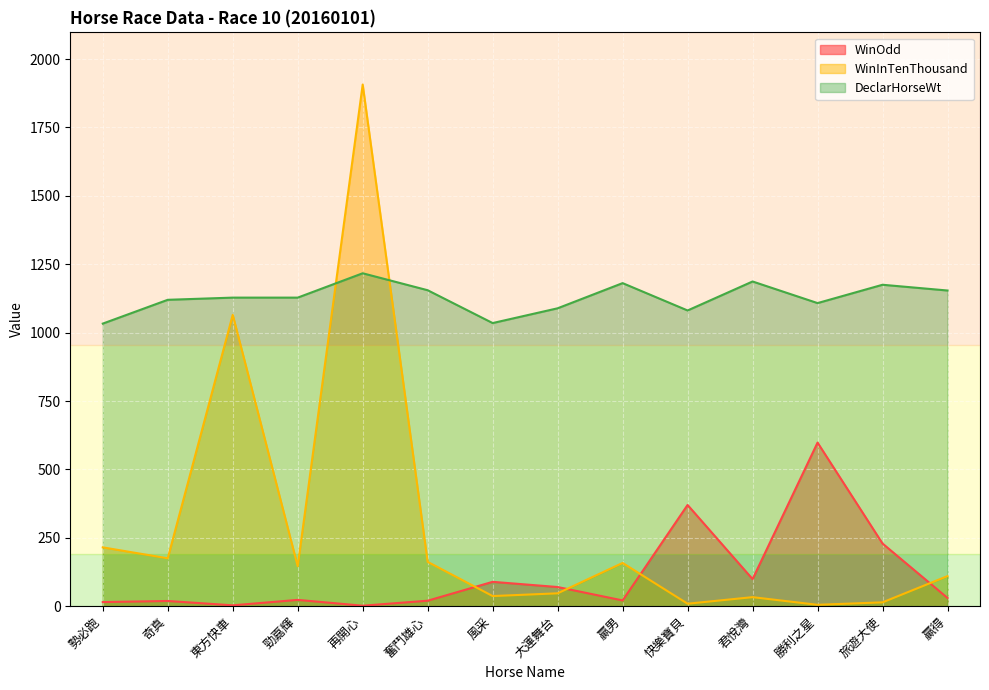

What is the label of the 7th point from the left?

風采